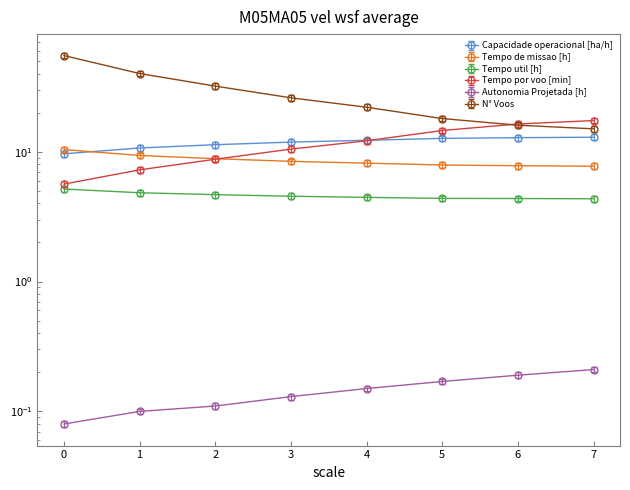

What is the difference between the second highest and second lowest values in the N° Voos series?

25.2